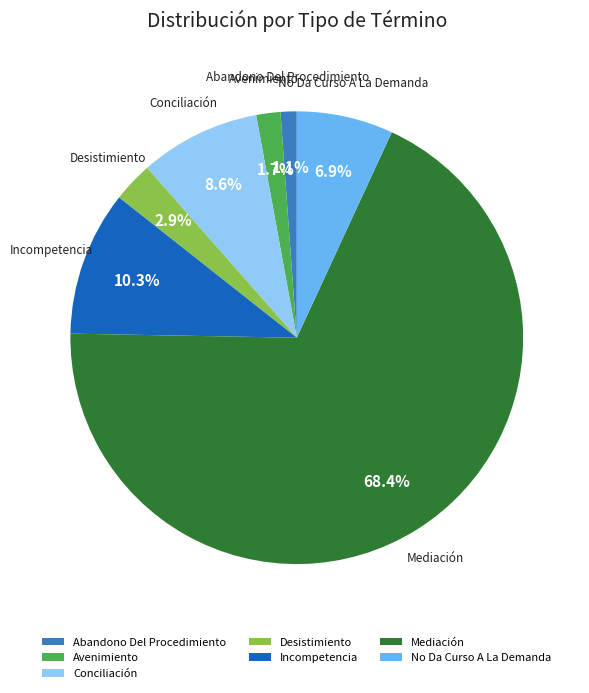

What is the total percentage of No Da Curso A La Demanda and Desistimiento?

9.8%